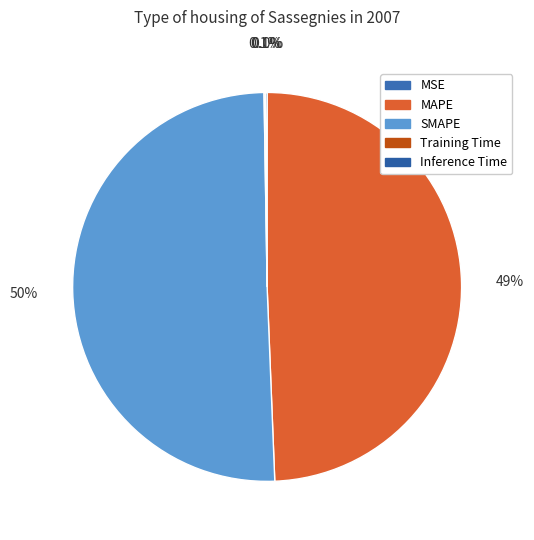

To the nearest percent, what is the average slice percentage?

20%